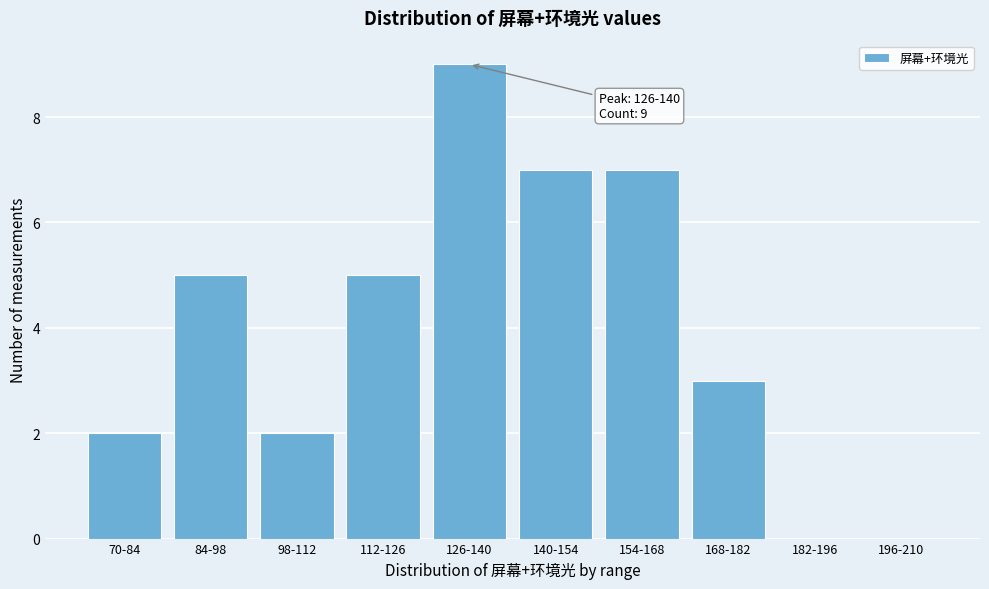

Reading left to right, transcribe all the data shown in this chart.

70-84=2	84-98=5	98-112=2	112-126=5	126-140=9	140-154=7	154-168=7	168-182=3	182-196=0	196-210=0